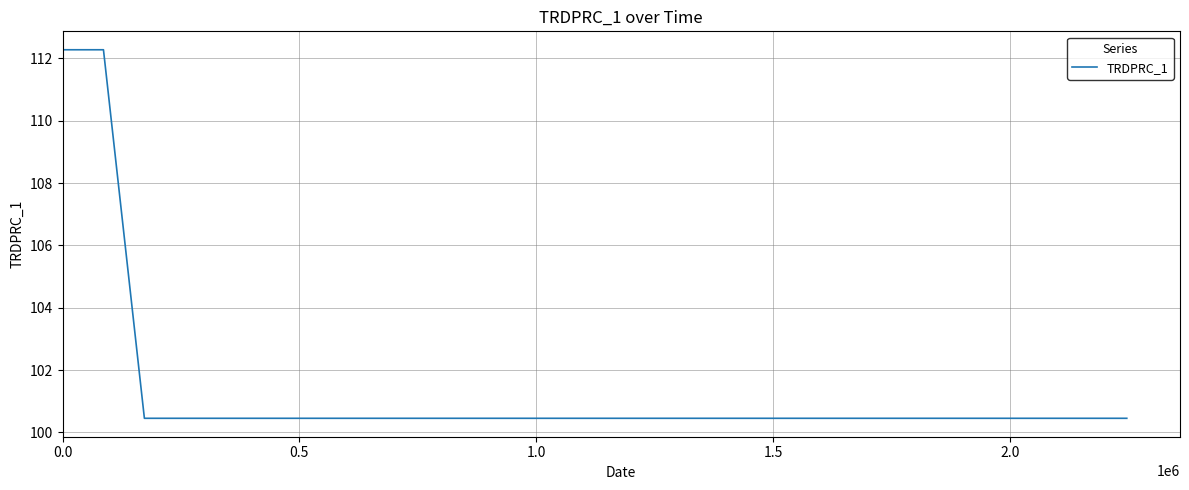

What is the smallest value displayed?

100.5